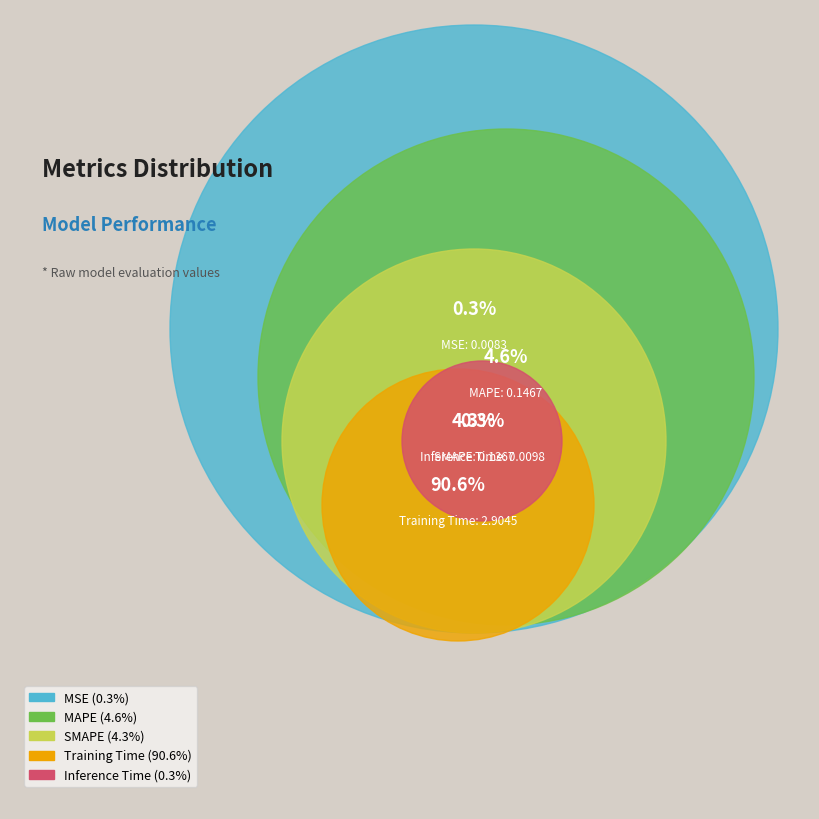

Which slice is the smallest?

MSE